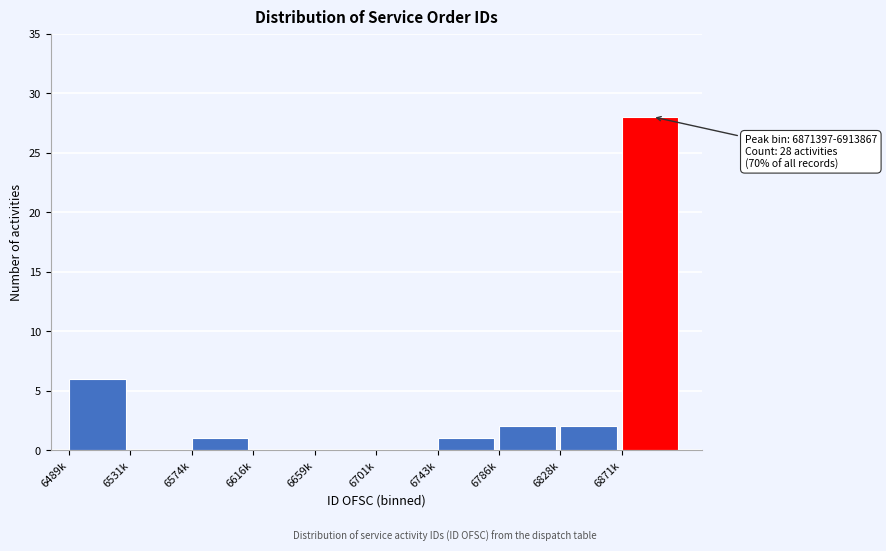

Reading left to right, list all the values displayed in this chart.

6489k=6	6531k=0	6574k=1	6616k=0	6659k=0	6701k=0	6743k=1	6786k=2	6828k=2	6871k=28